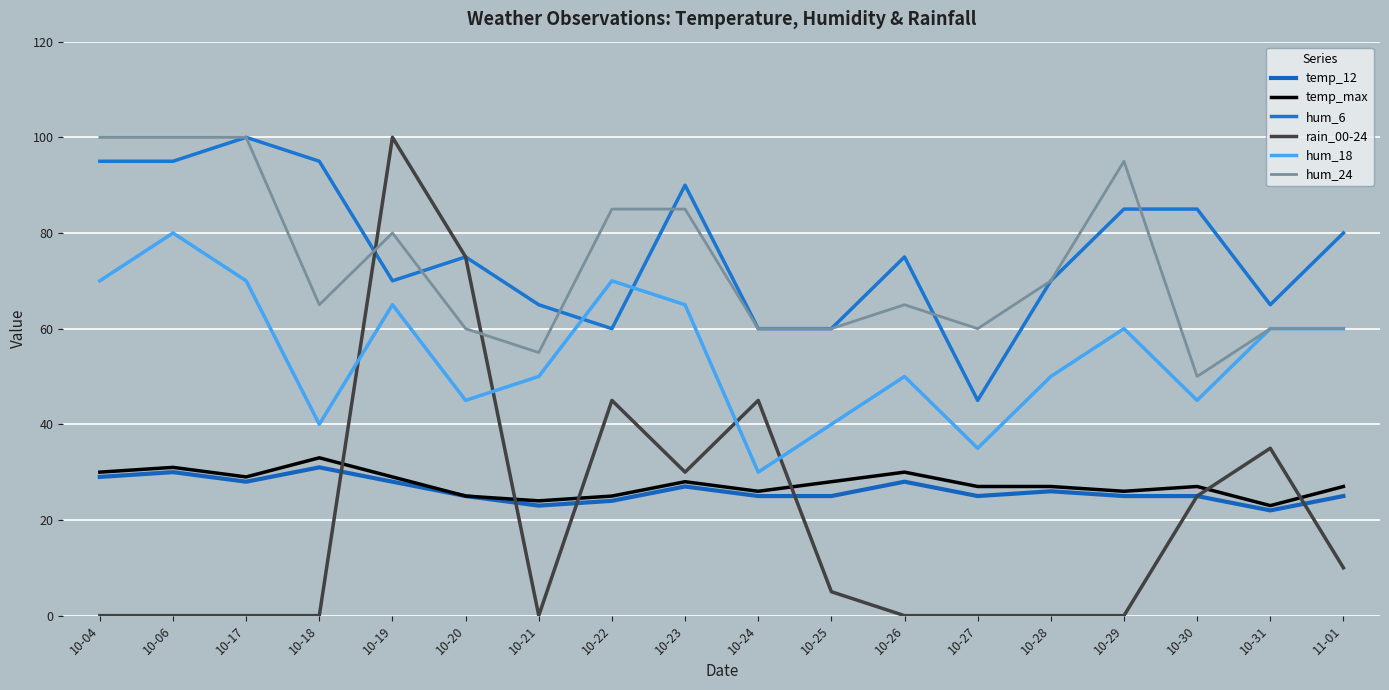

How many series are shown in this chart?

6